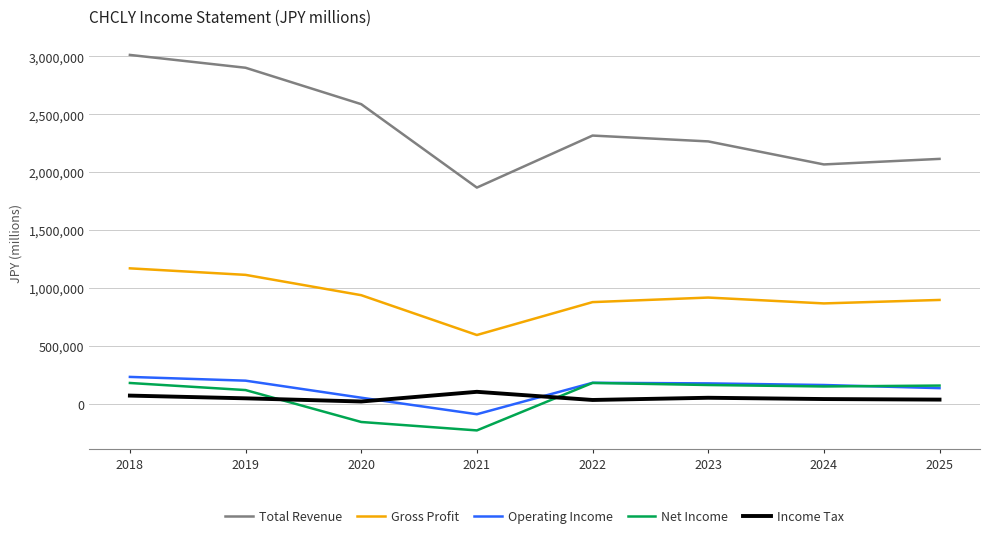

Which series has the largest range (max minus min)?

Total Revenue